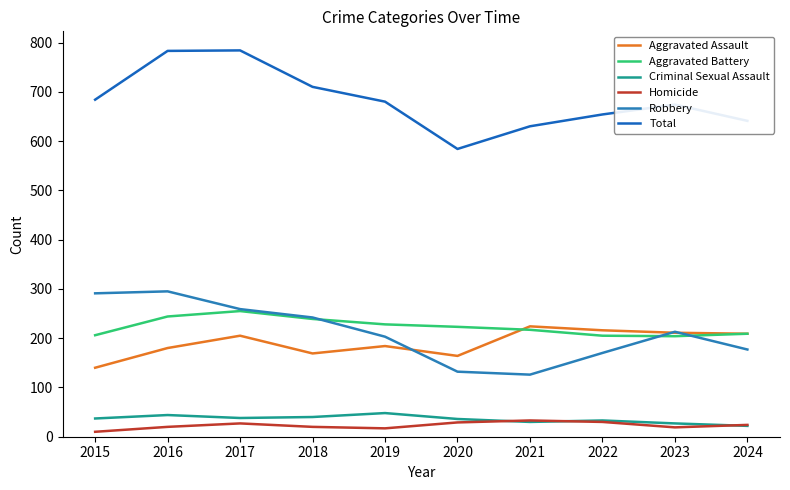

How many categories are shown in the chart?

10